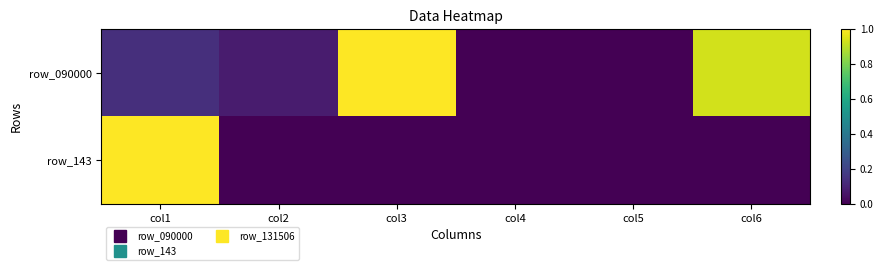

At which category does the chart reach its minimum across all series?

col4